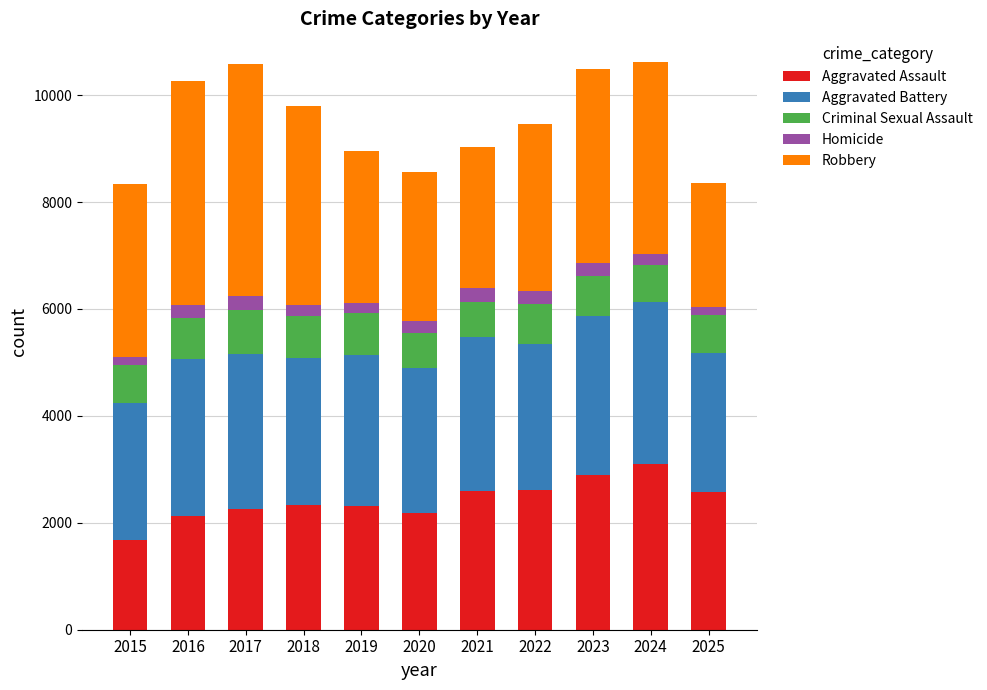

At which label does Aggravated Assault reach its minimum?

2015